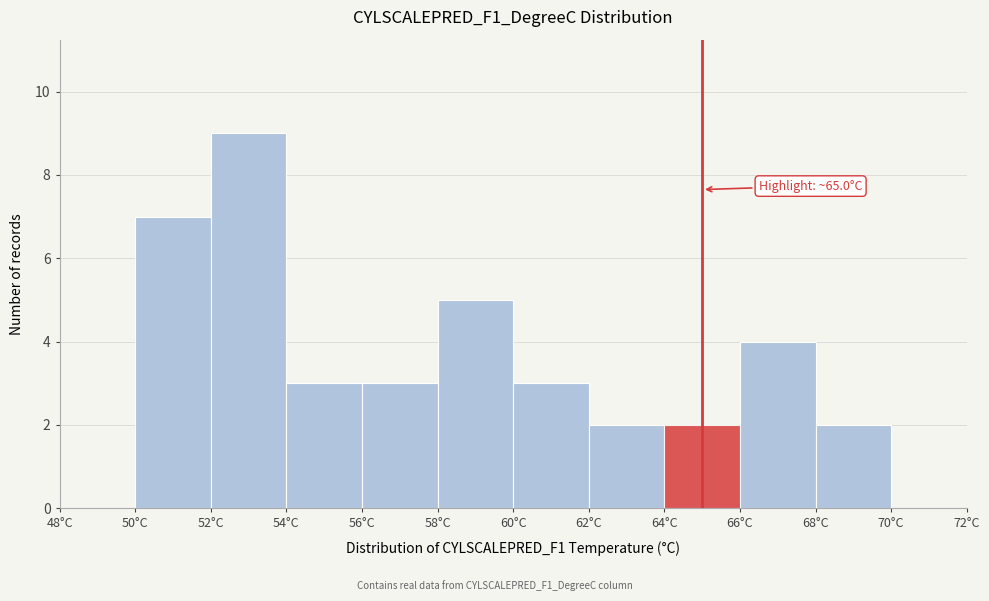

Over which range of the x-axis is the bar tallest?

52 to 54